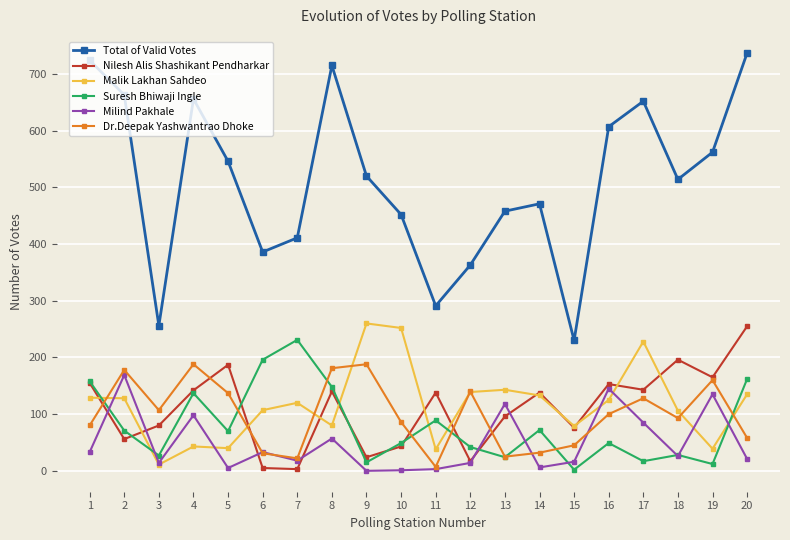

True or false: Total of Valid Votes and Milind Pakhale cross at least once.

False